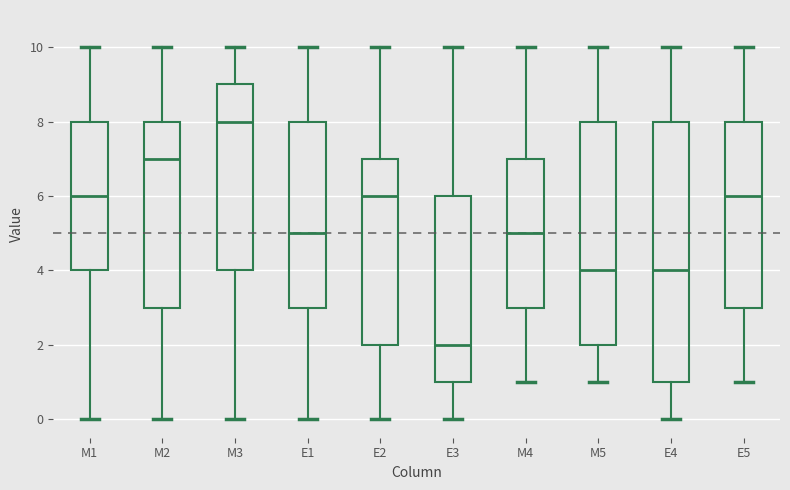

Which box has the highest median line?

M3